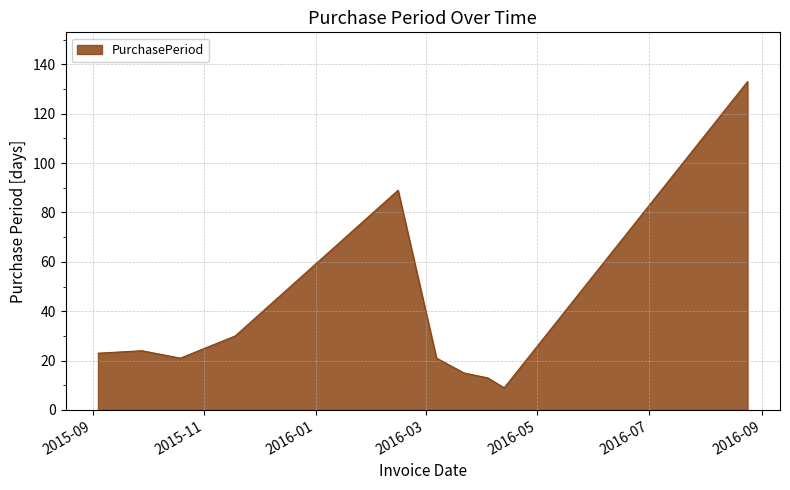

What is the smallest value displayed?

9